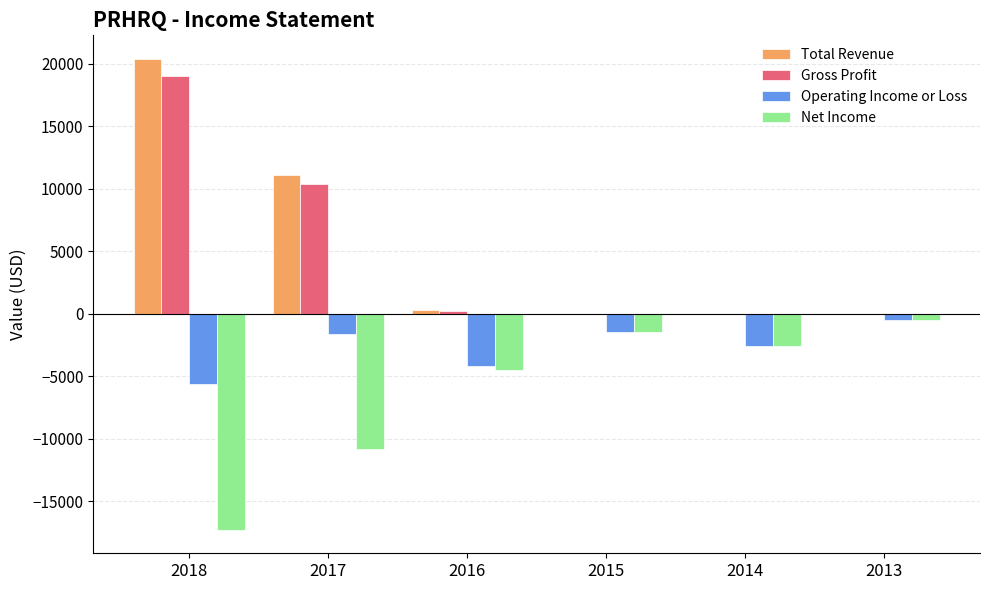

True or false: Total Revenue has a value of 9023 at 2013.

False